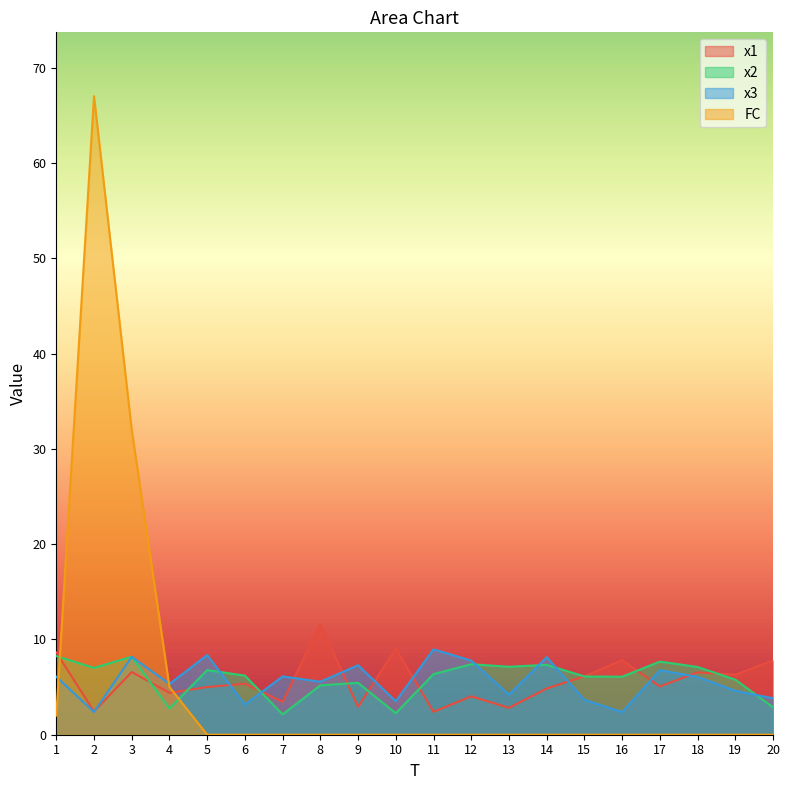

The x1 series shows 1.3 at 9. True or false?

False